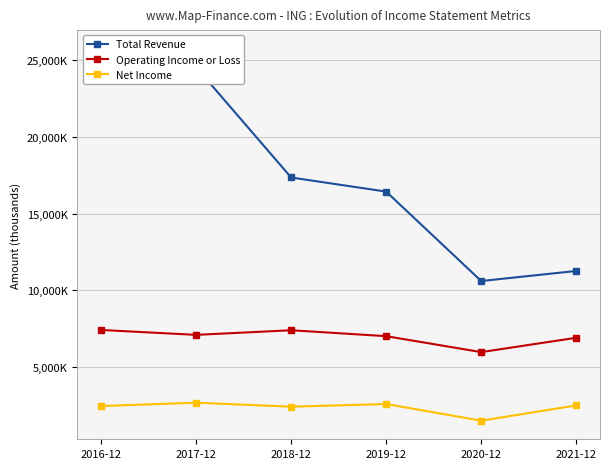

Between 2020-12 and 2018-12, which is larger?

2018-12